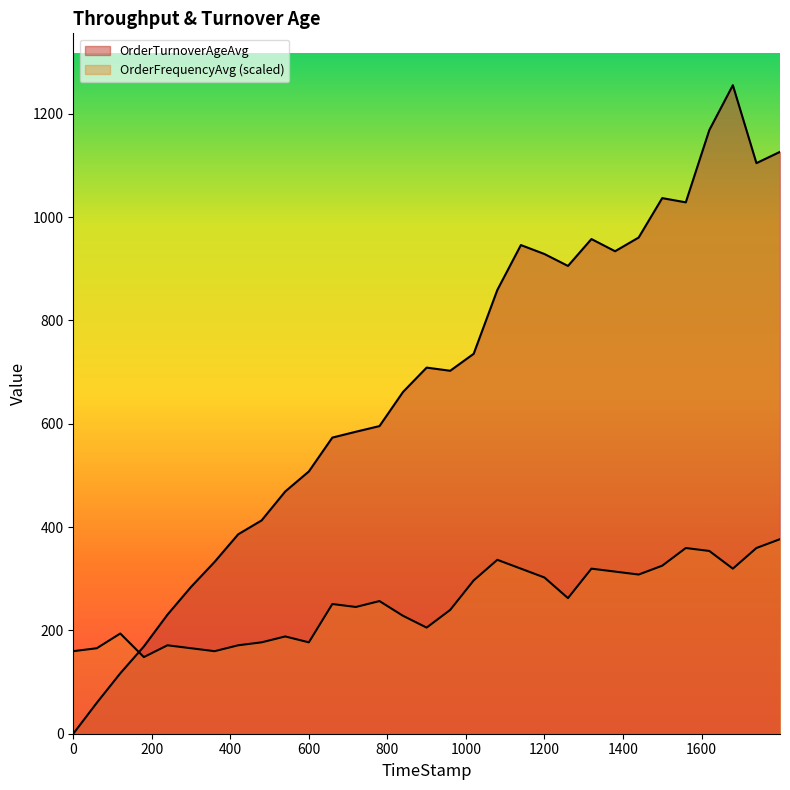

Rank the series at 1559.96 from highest to lowest value.

OrderTurnoverAgeAvg, OrderFrequencyAvg